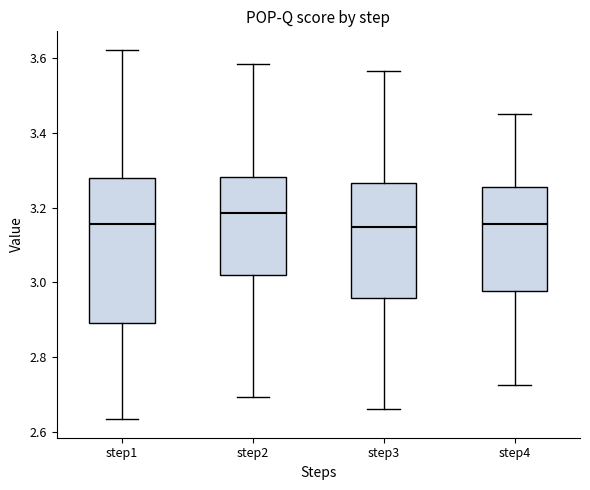

Reading left to right, transcribe this box plot: for each box, give where its median line is, the range the box spans, and where its two whiskers end, as read against the y-axis. The values are not printed on the chart, so give them approximately, as read against the axis.

step1: median 3.16, box 2.90 to 3.28, whiskers 2.64 to 3.62
step2: median 3.18, box 3.02 to 3.28, whiskers 2.70 to 3.58
step3: median 3.14, box 2.96 to 3.26, whiskers 2.66 to 3.56
step4: median 3.16, box 2.98 to 3.26, whiskers 2.72 to 3.46